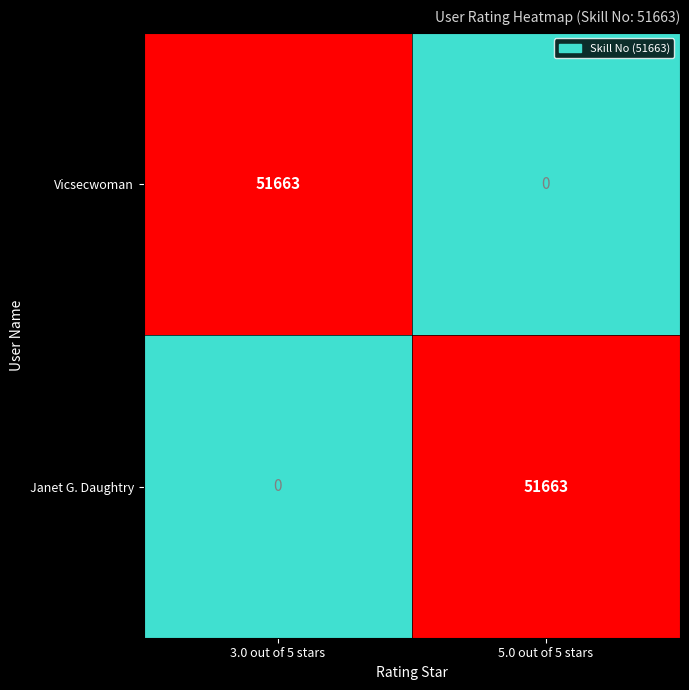

What is the total value across all series at 5.0 out of 5 stars?

51663